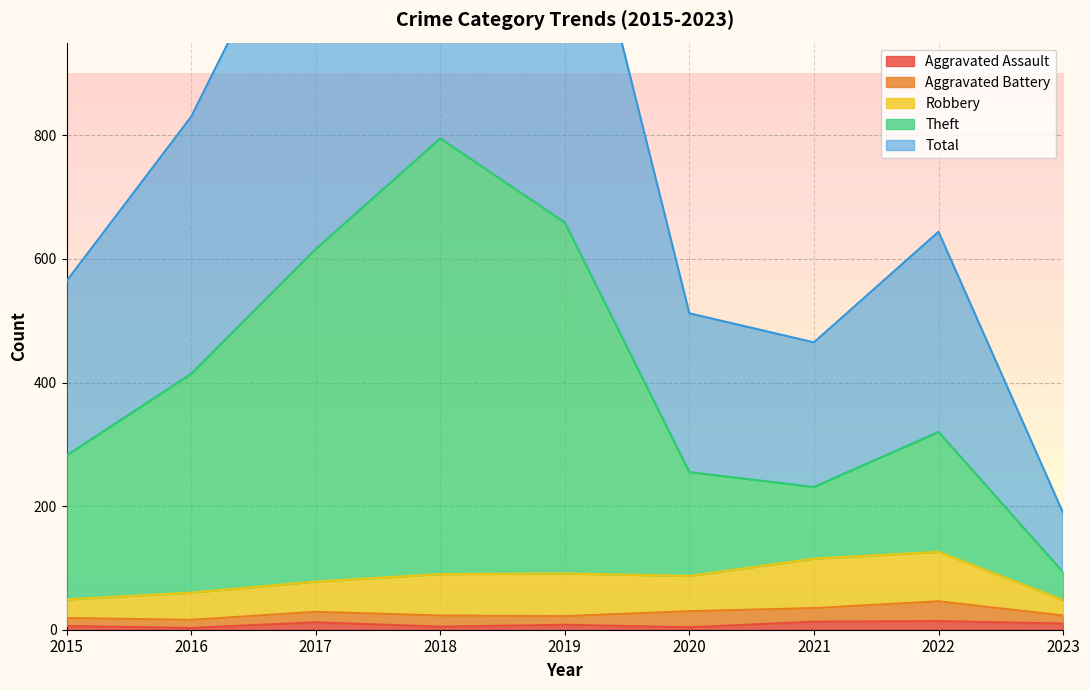

Is it true that Aggravated Assault equals 5 at 2018?

True